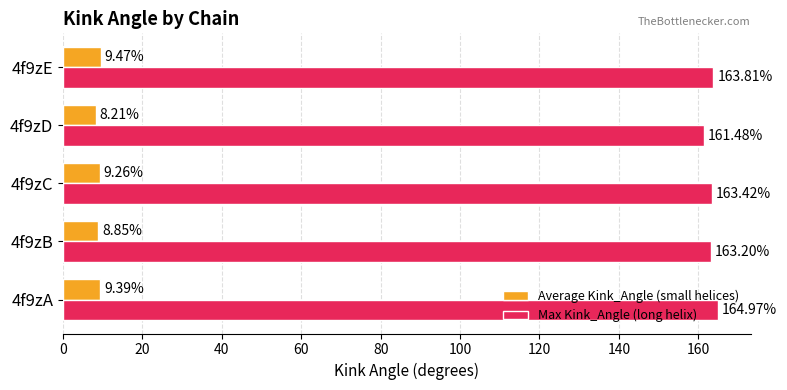

How many categories are shown in the chart?

5